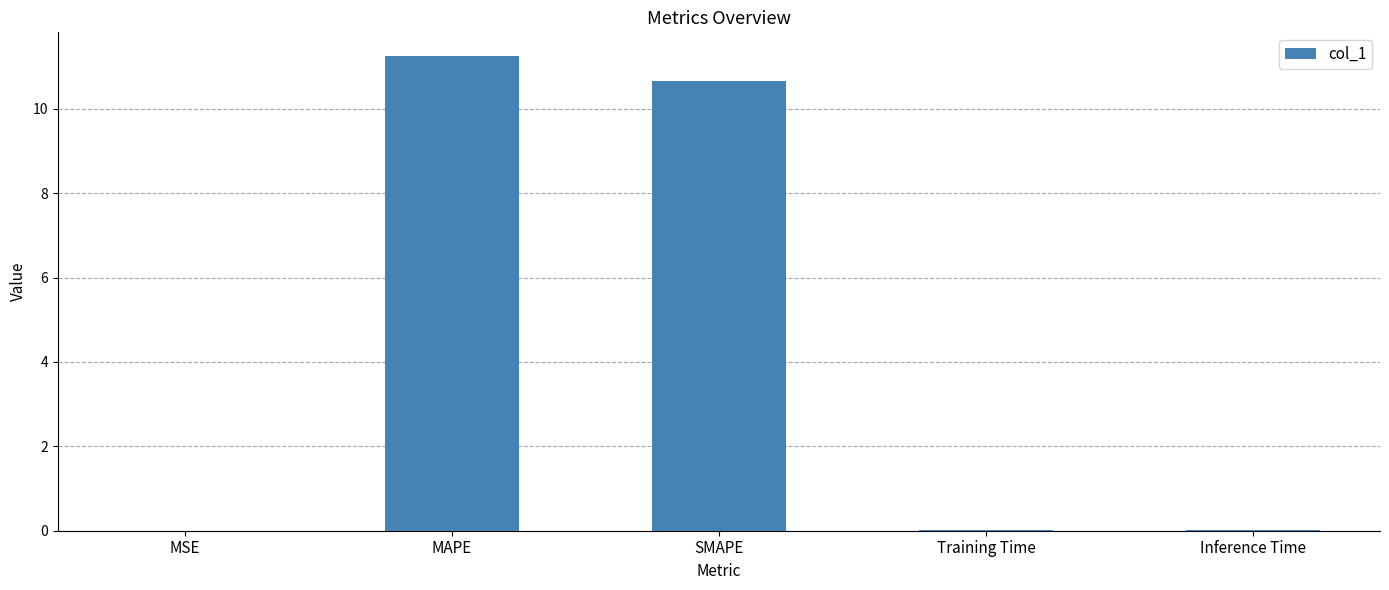

What is the sum of all values?

21.9